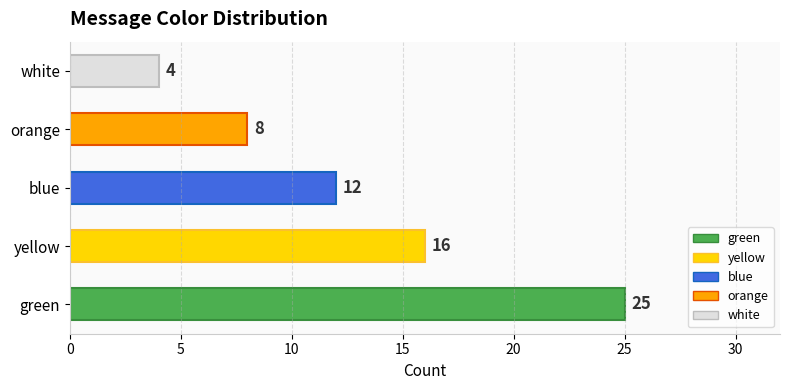

What is the sum of all values?

65